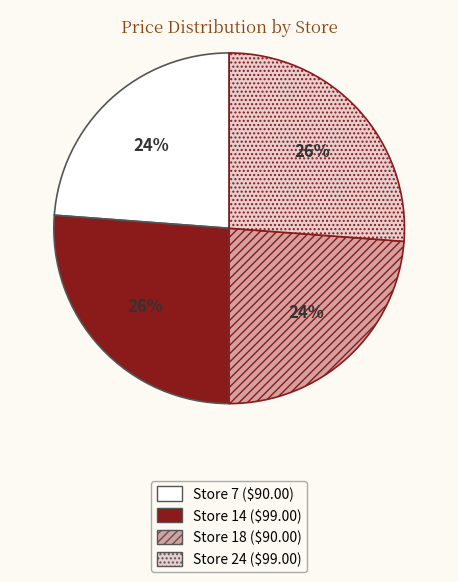

Does Store 7 account for over 50% of the chart?

No